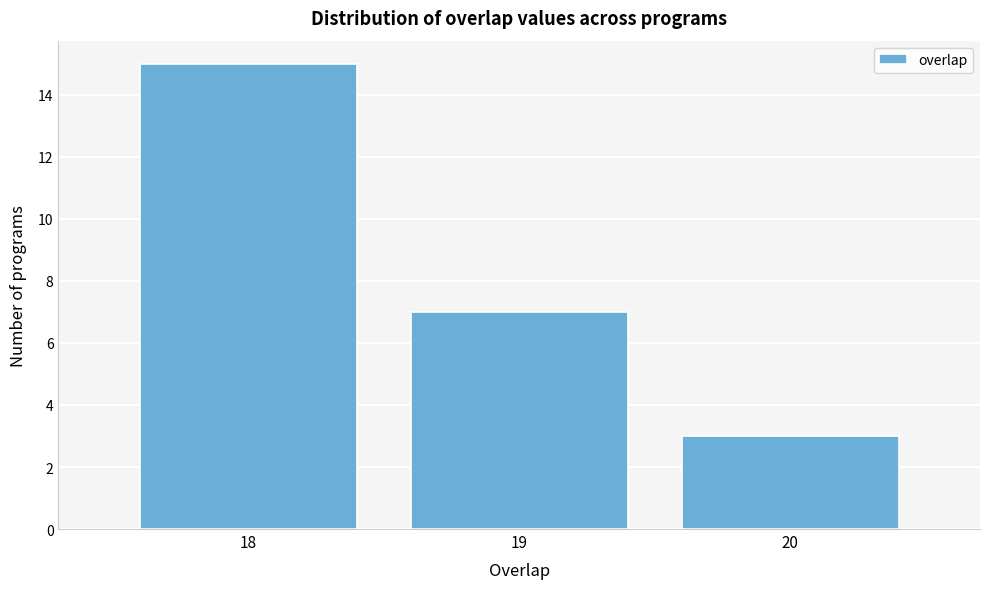

Reading left to right, transcribe all the data shown in this chart.

15	7	3